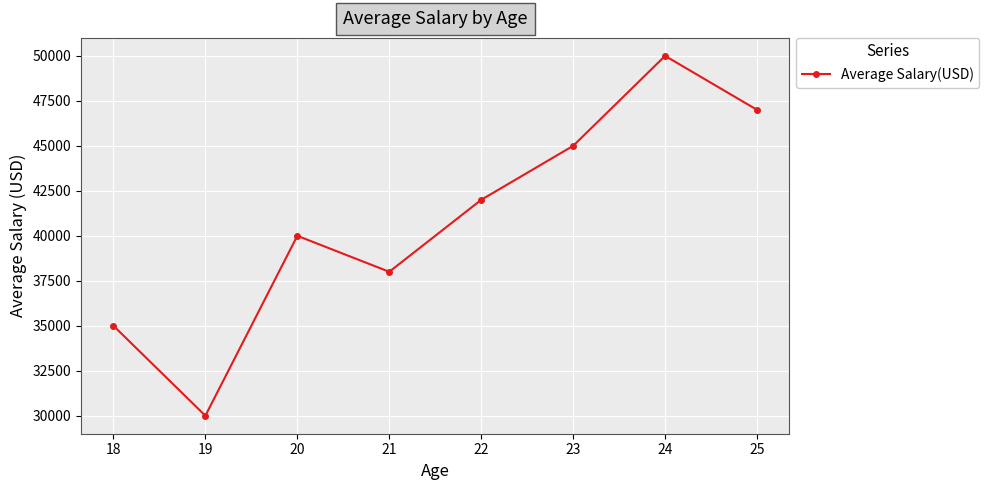

Reading right to left, what are all the values shown in this chart?

25=47000	24=50000	23=45000	22=42000	21=38000	20=40000	19=30000	18=35000